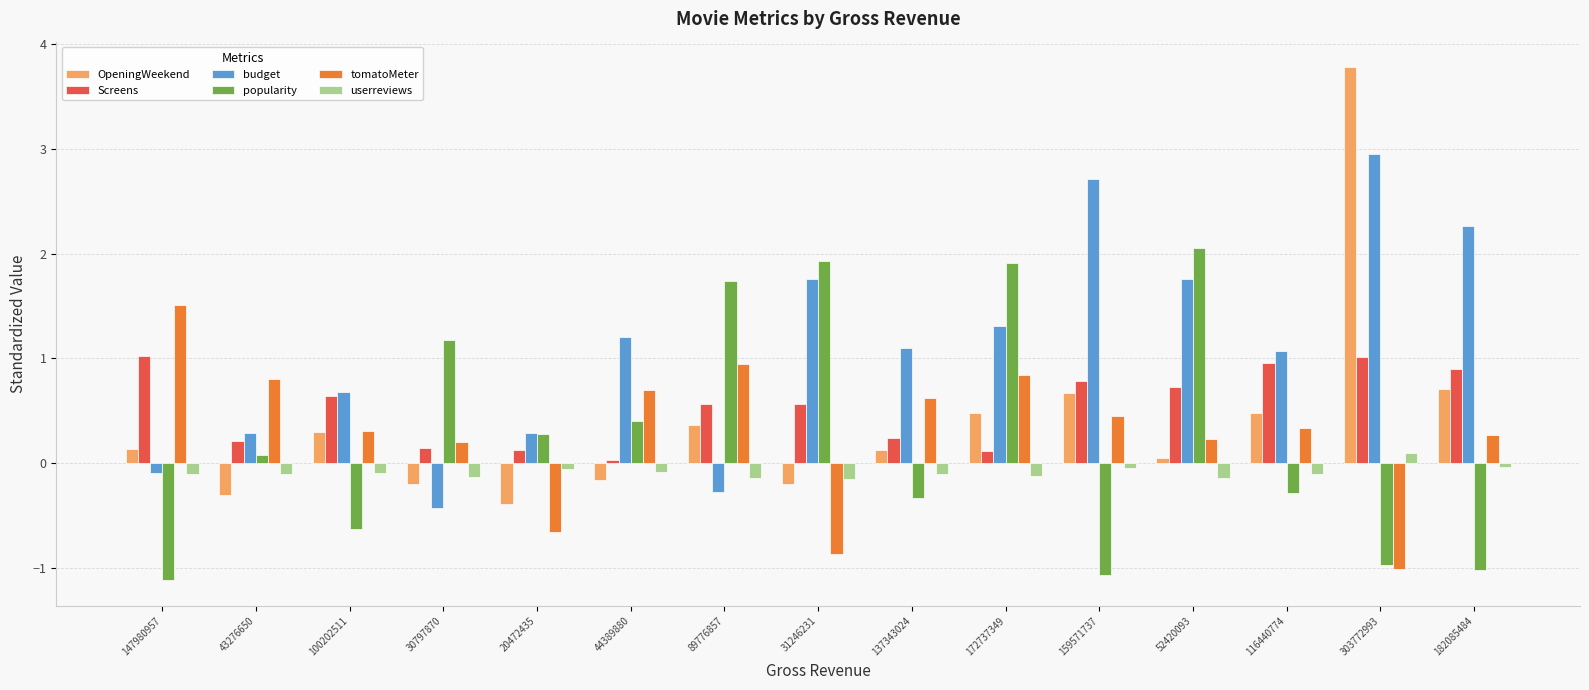

What is the approximate value of tomatoMeter at 172737349?

0.8